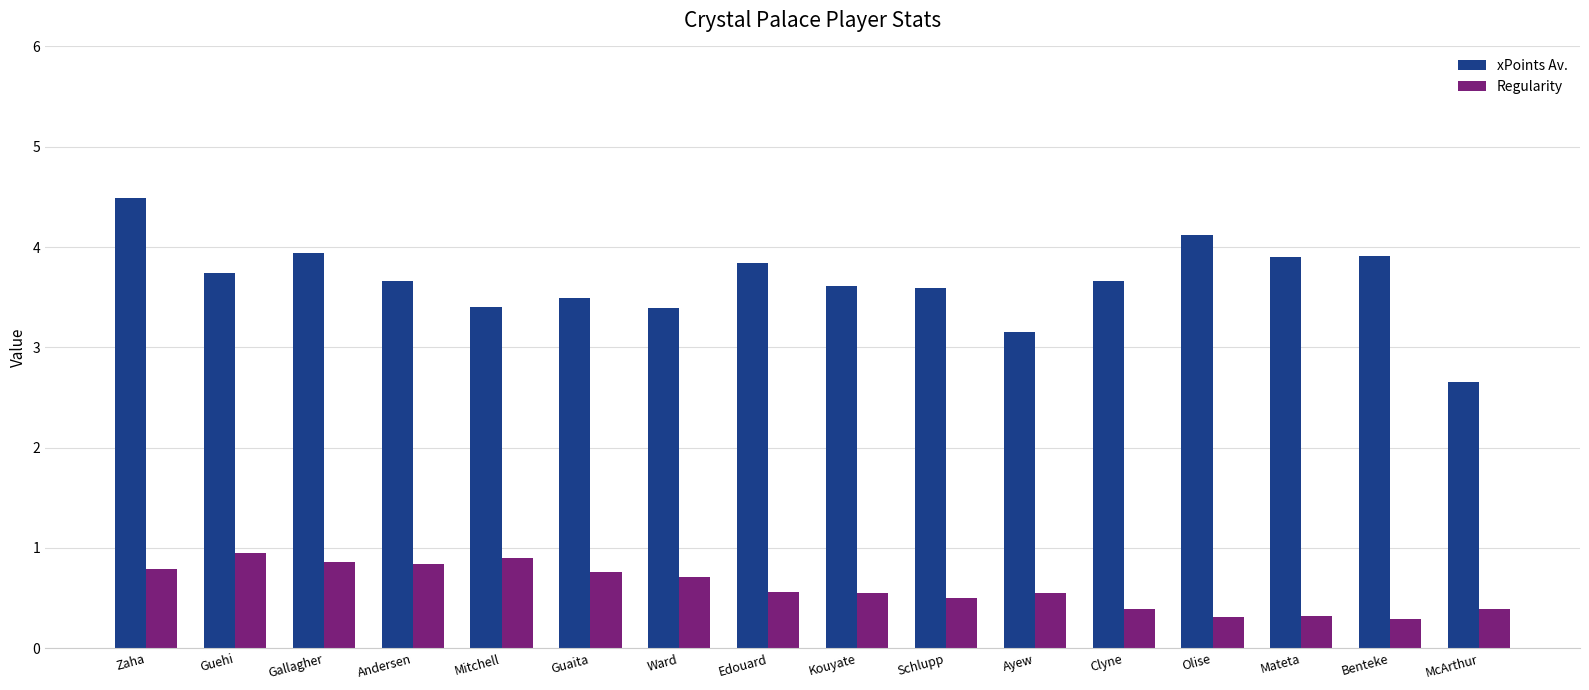

Are the bars horizontal?

No